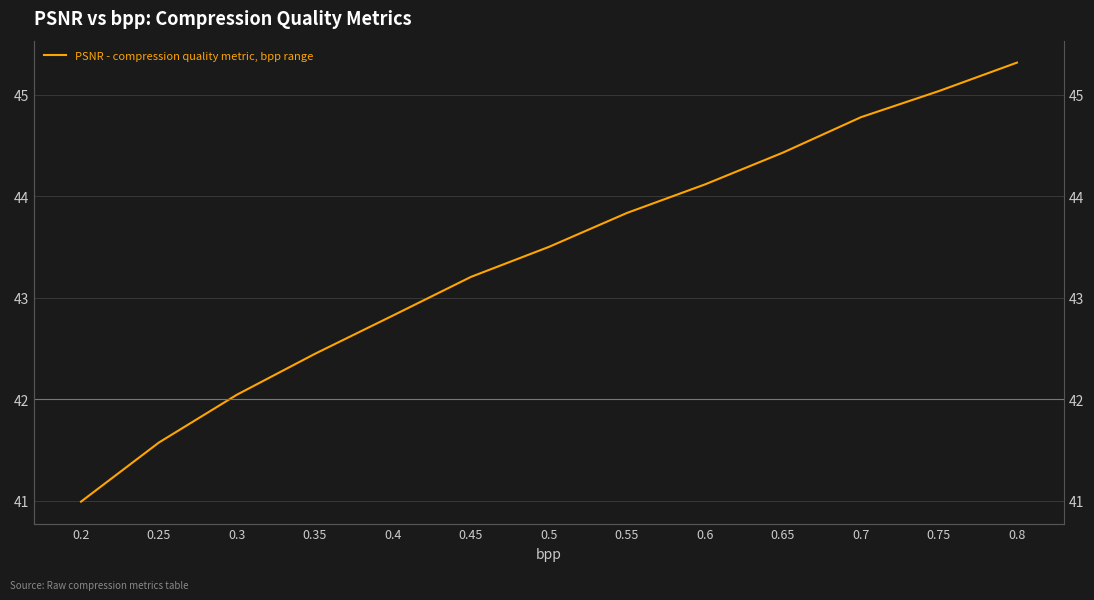

Read the value at 0.4.

42.8